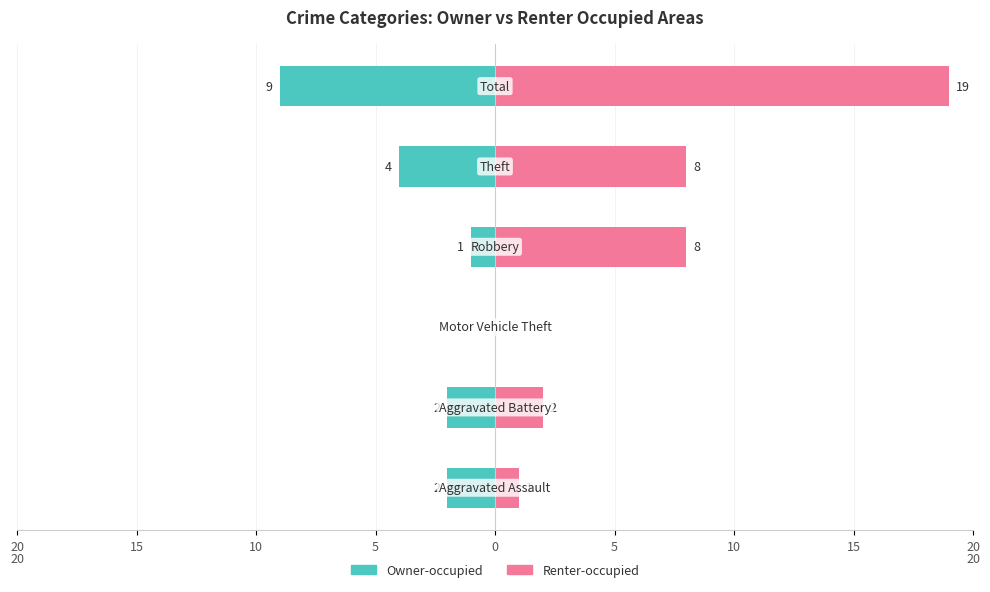

What is the difference between the highest and lowest values at 15?

4